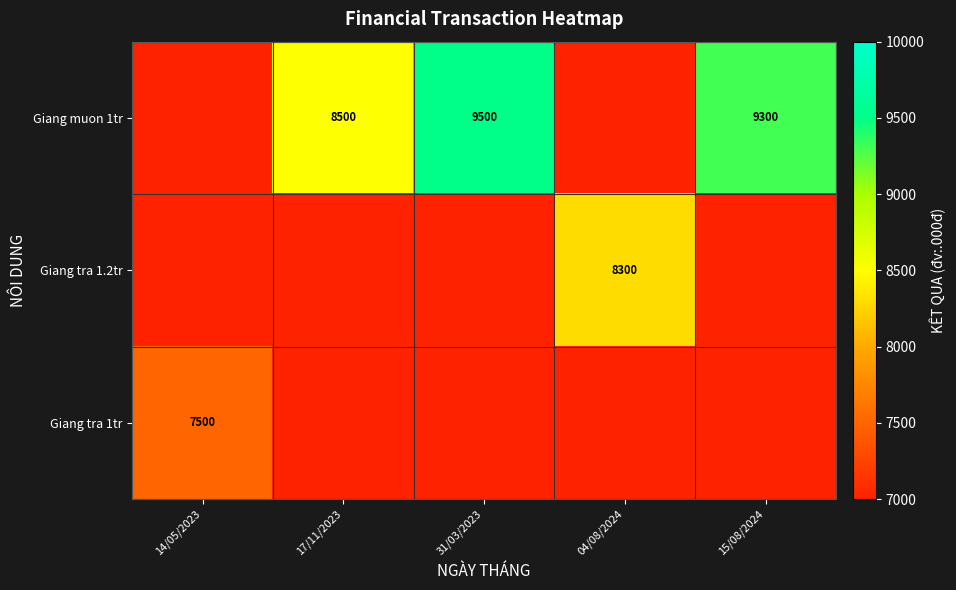

Which label corresponds to the smallest value in the chart?

14/05/2023